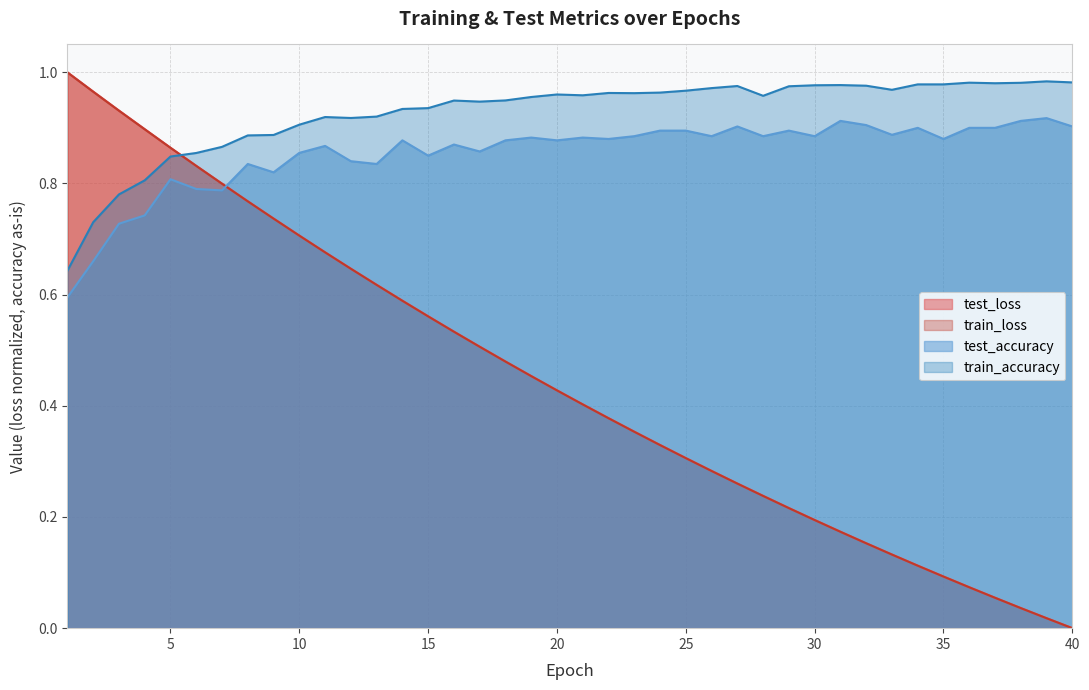

What is the spread (max minus min) of values at 33?

0.8